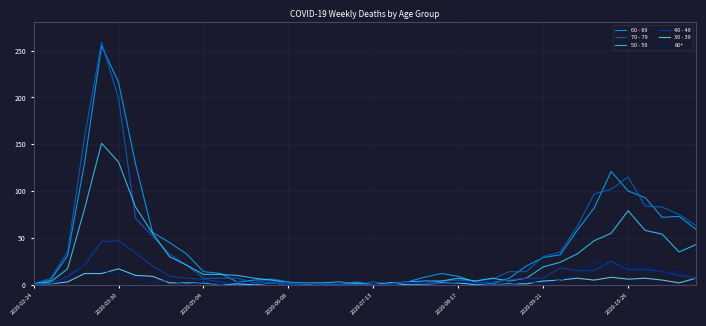

Is this an area chart (filled region under the line)?

No